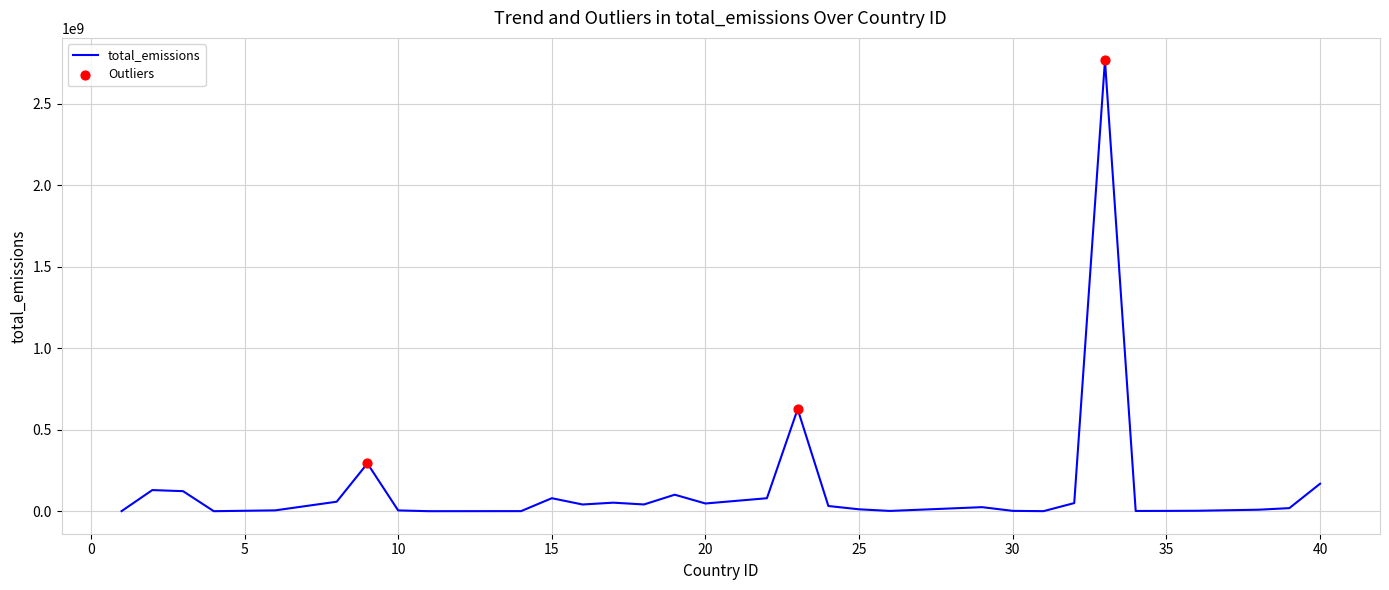

What is the difference between the maximum and minimum values?

2766922511.1